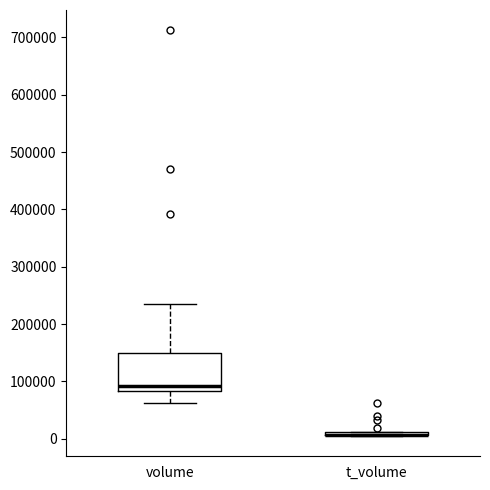

Where is the upper edge of the box for volume on the y-axis? The values are not printed on the chart, so give them approximately, as read against the axis.

150000